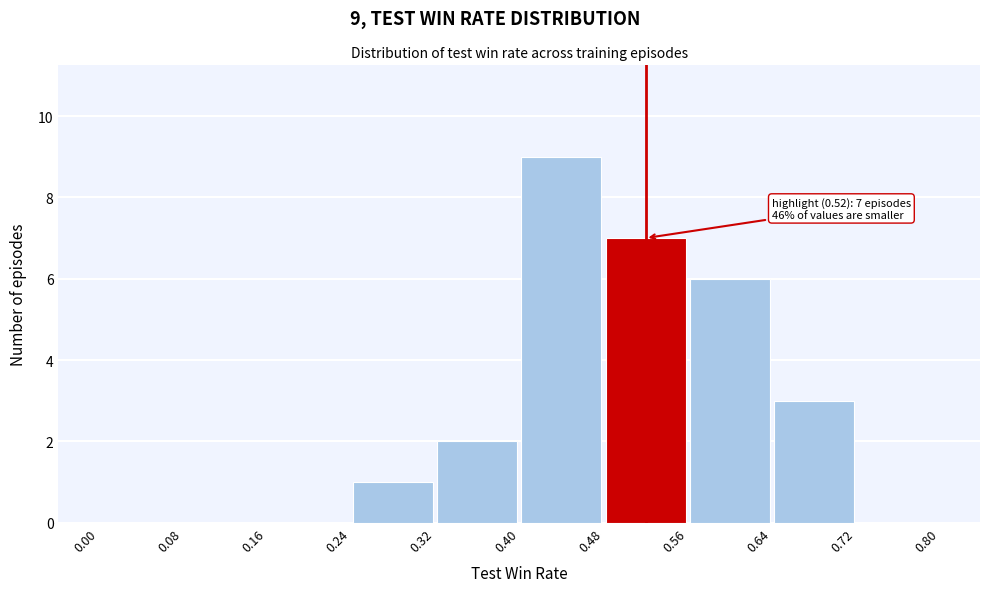

Which range on the x-axis has the tallest bar?

0.40 to 0.48